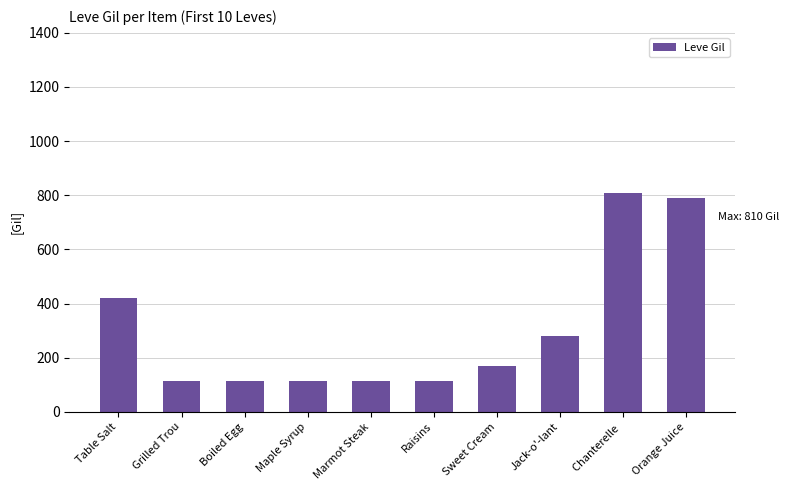

What is the change in value from Maple Syrup to Sweet Cream?

+58